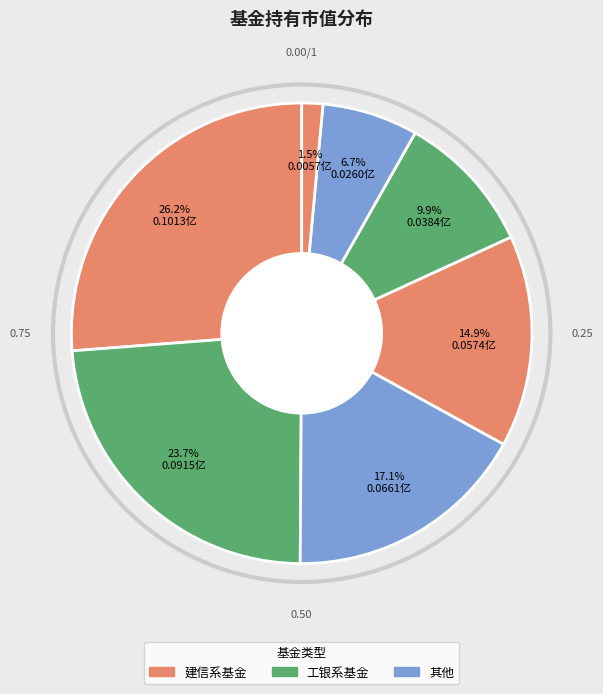

Count the number of slices in the pie.

7